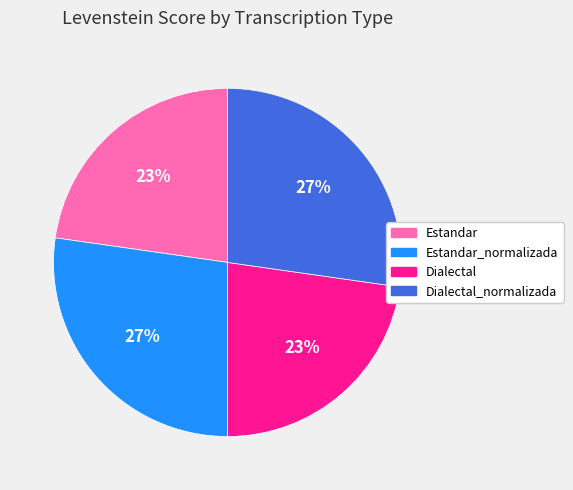

Count the number of slices in the pie.

4